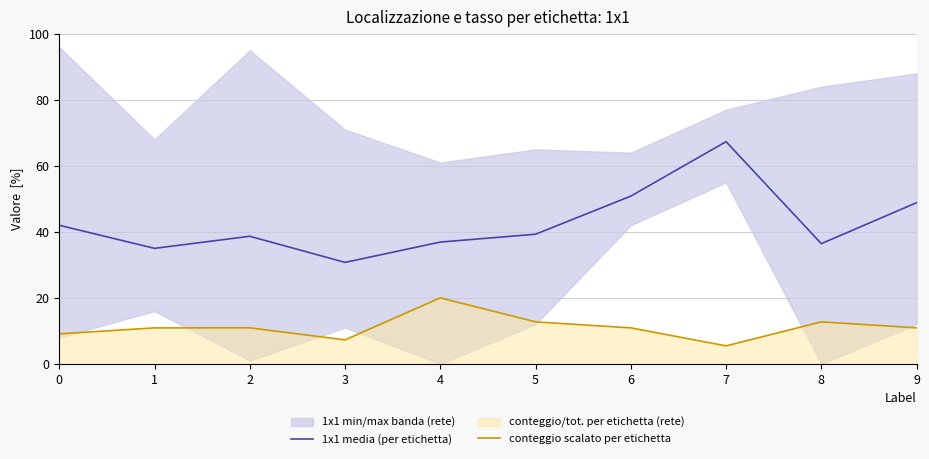

True or false: conteggio scalato per etichetta and 1x1 media (per etichetta) intersect in this chart.

False